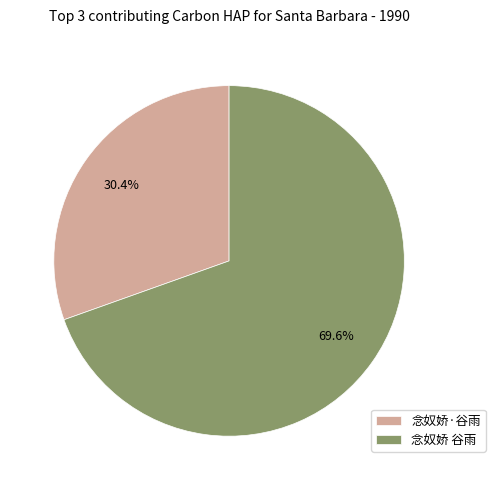

Is there a majority slice in this chart?

Yes